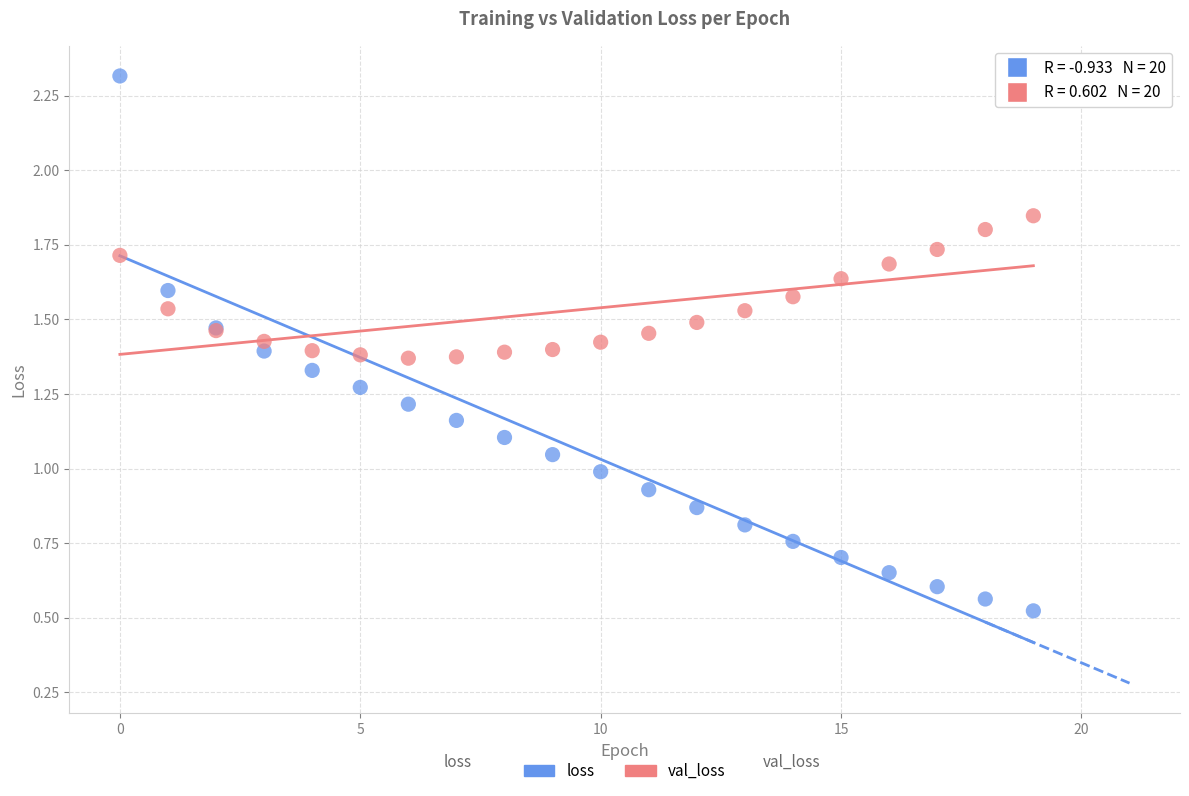

Which series has the largest Y range (max minus min)?

loss